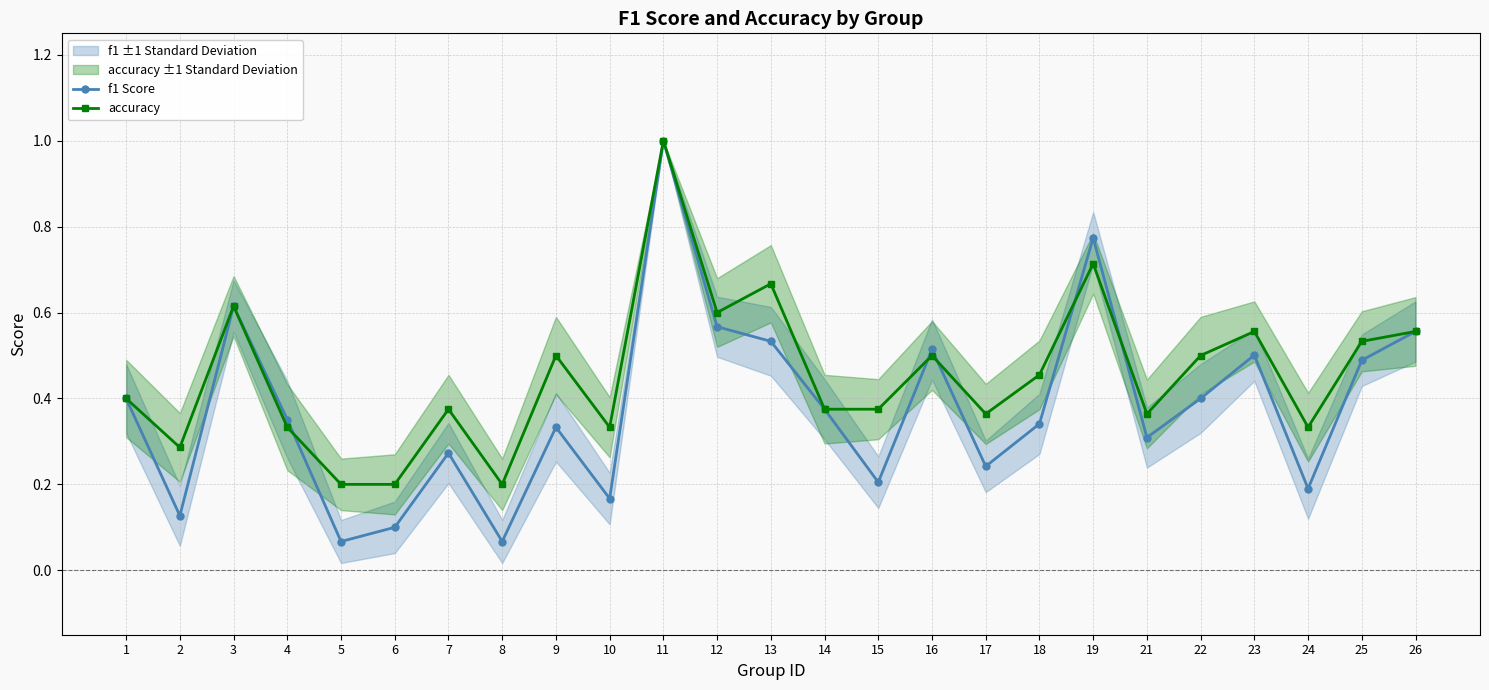

At 9, list the series in order from largest to smallest.

accuracy, f1 Score